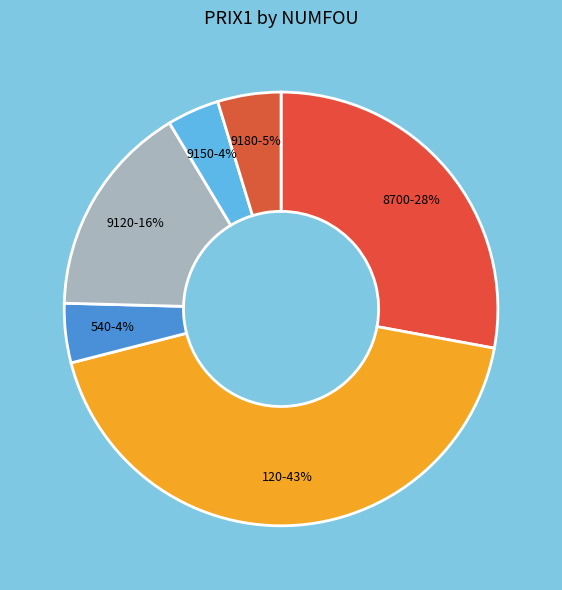

Is the sum of 540 and 9120 greater than half?

No